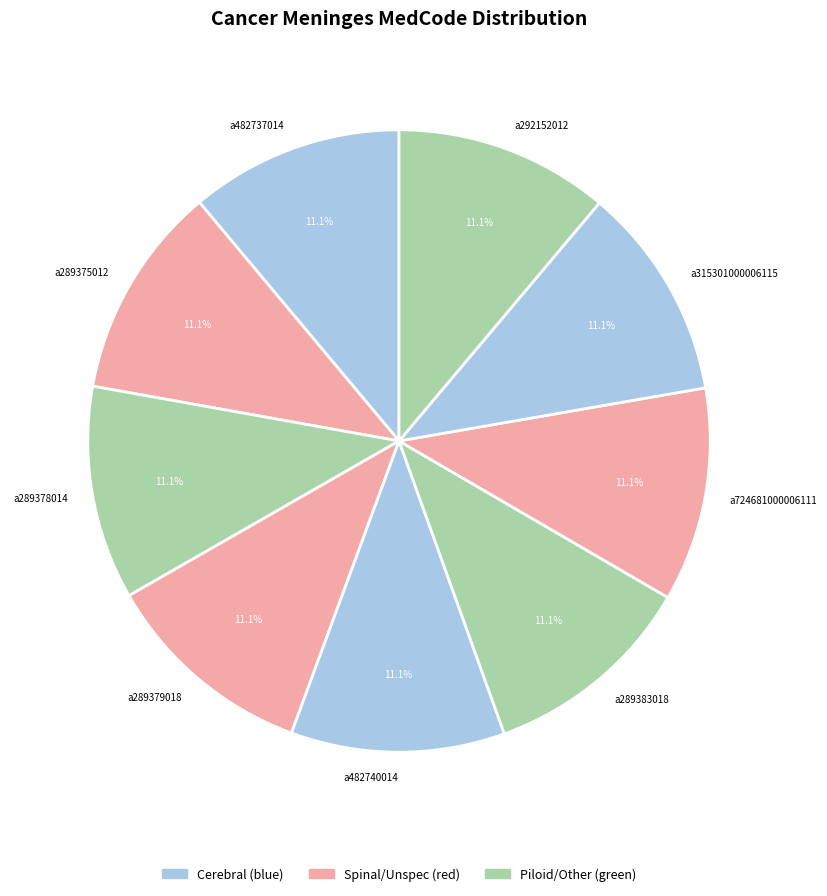

Combined, do a289378014 and a289375012 account for over 50%?

No